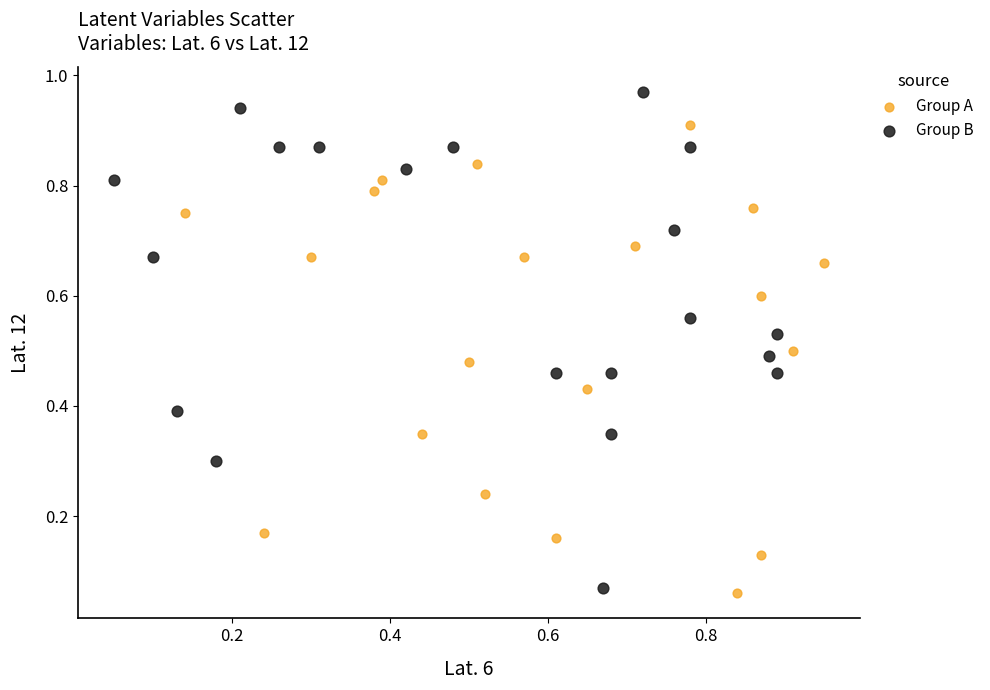

Which series contains the highest Y value?

Group B